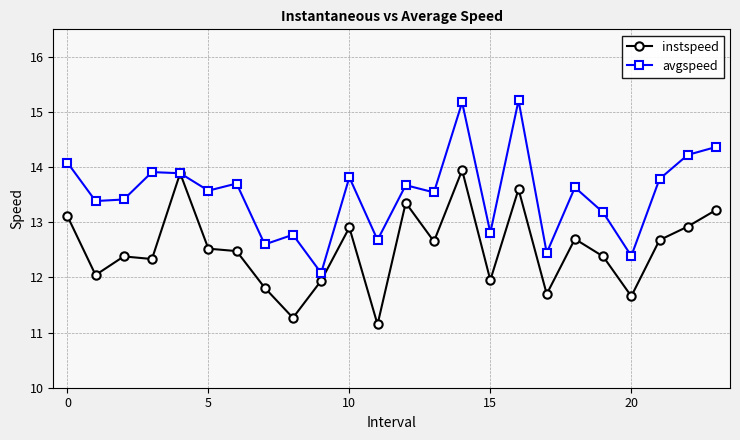

Rank the series by their maximum value, from highest to lowest.

avgspeed, instspeed